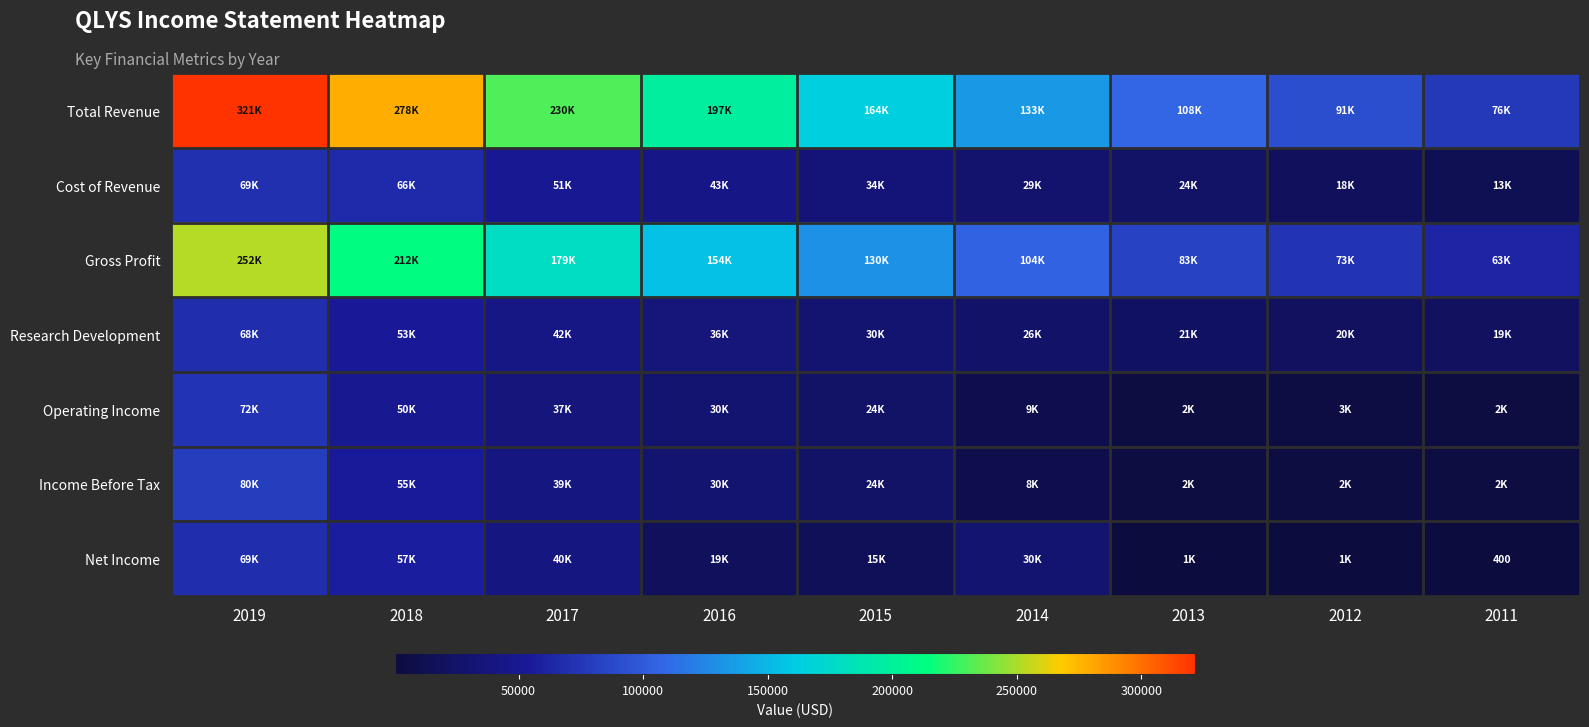

What value does the Net Income series have at 2015?

15900